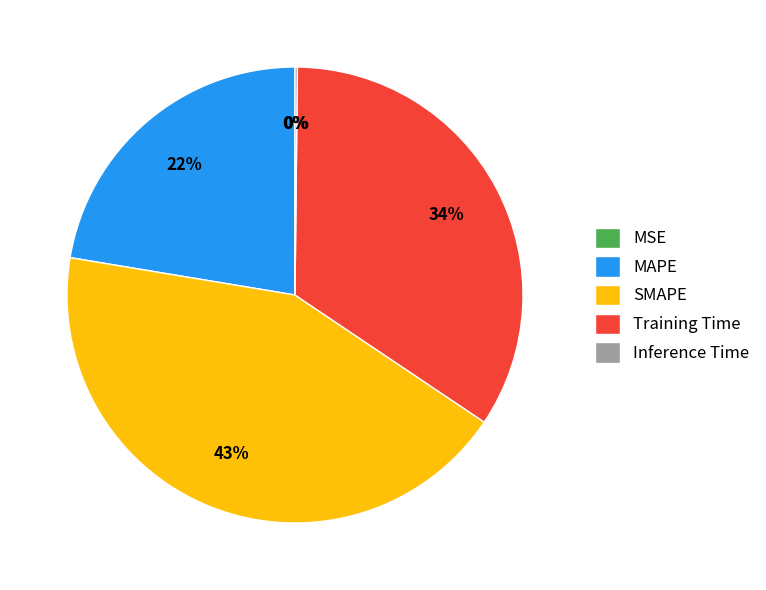

Which category has the biggest portion of the pie?

SMAPE